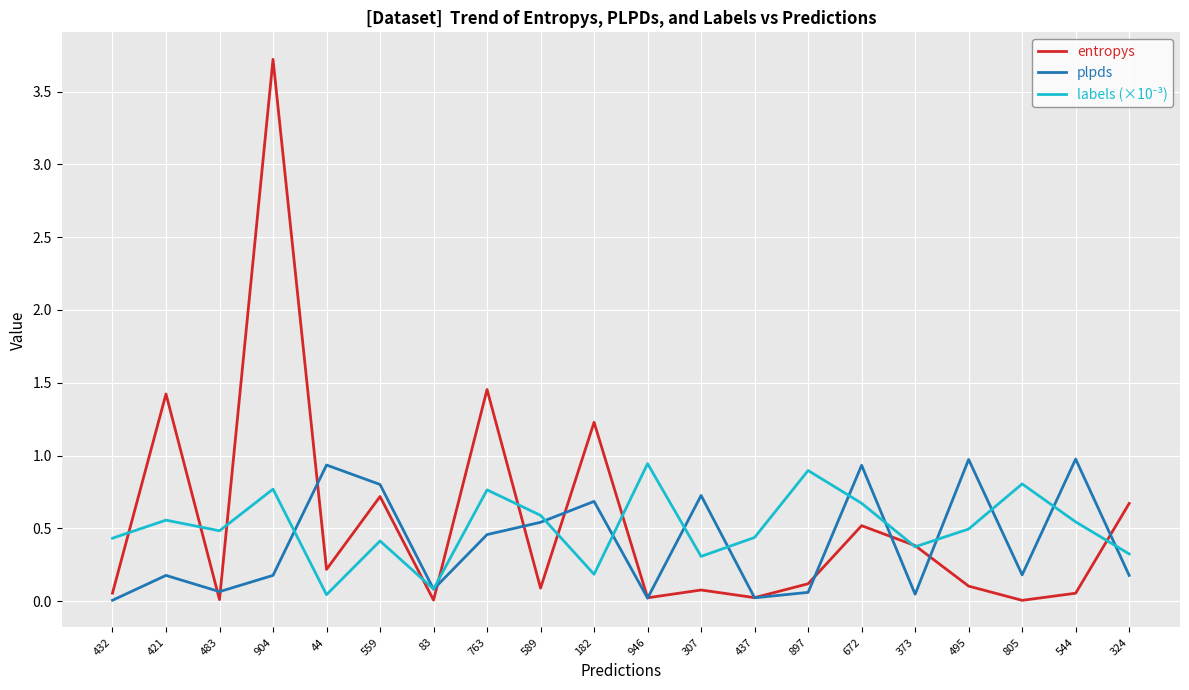

What is the maximum value shown in the chart?

3.7